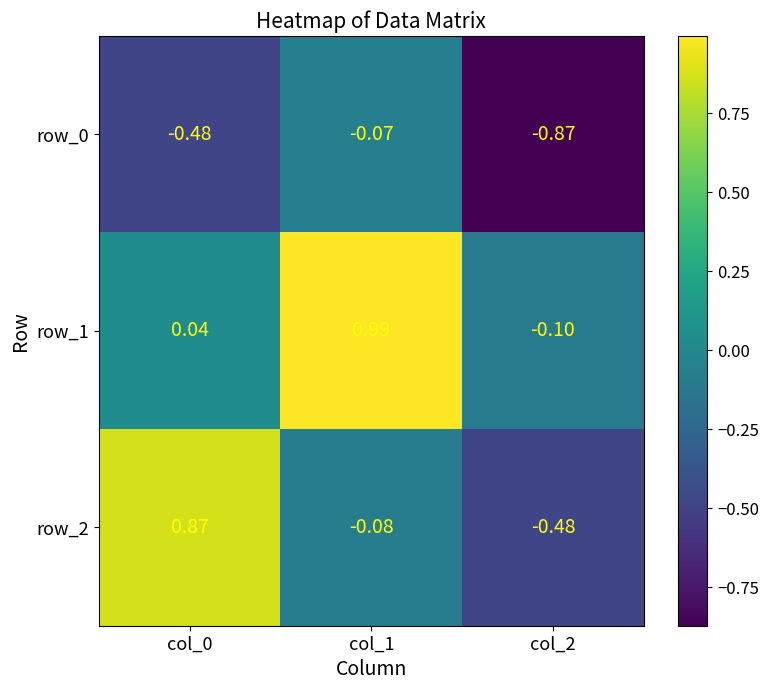

Is the value of row_2 at col_2 greater than the value of row_0 at col_2?

Yes